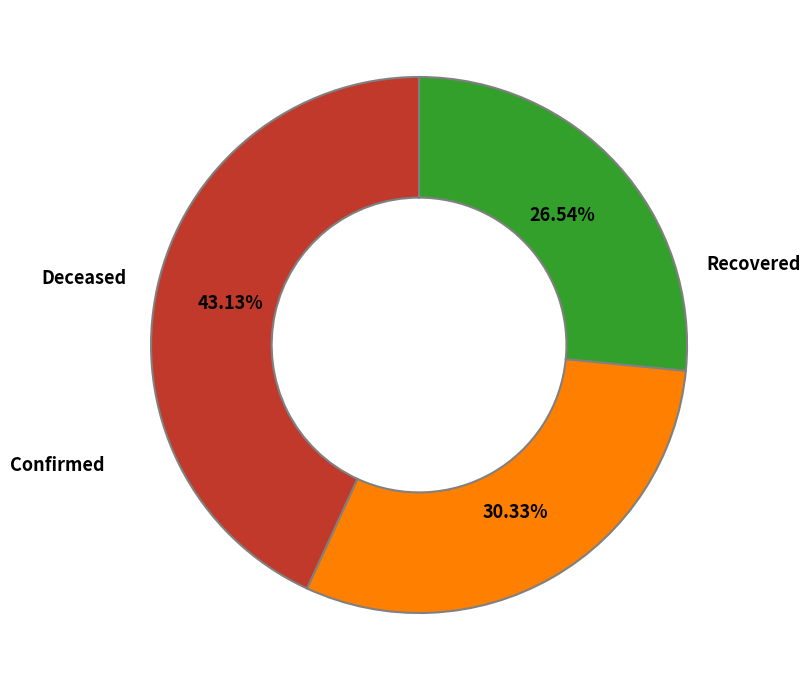

To the nearest percent, what is the difference between the largest and smallest slice percentages?

17%